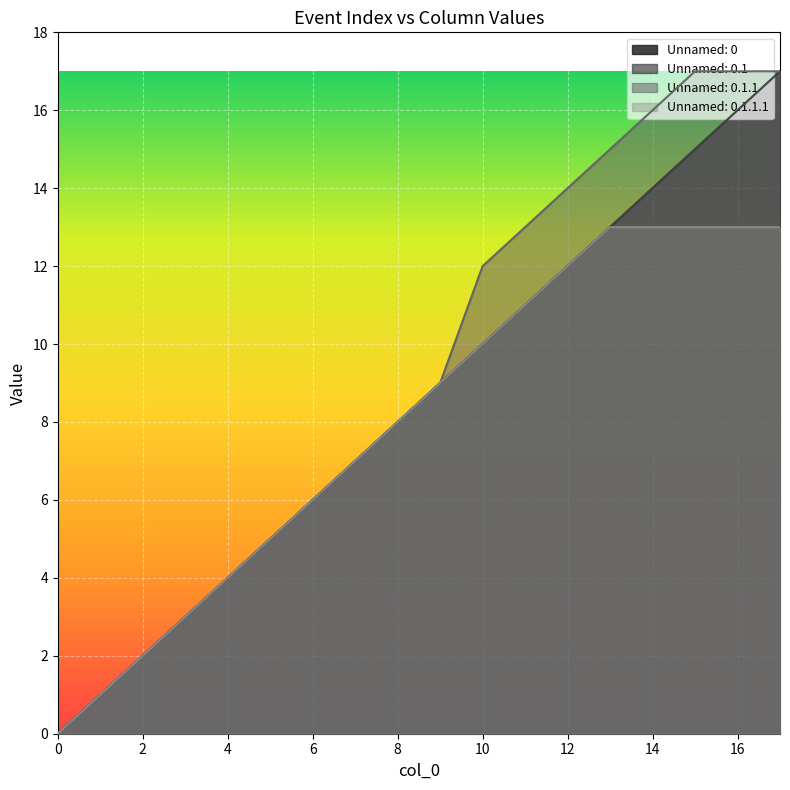

Reading left to right, what are all the values shown in this chart?

Unnamed: 0: 0	1	2	3	4	5	6	7	8	9	10	11	12	13	14	15	16	17
Unnamed: 0.1: 0	1	2	3	4	5	6	7	8	9	10	11	12	13	14	15	16	17
Unnamed: 0.1.1: 0	1	2	3	4	5	6	7	8	9	12	13	14	15	16	17	17	17
Unnamed: 0.1.1.1: 0	1	2	3	4	5	6	7	8	9	10	11	12	13	13	13	13	13